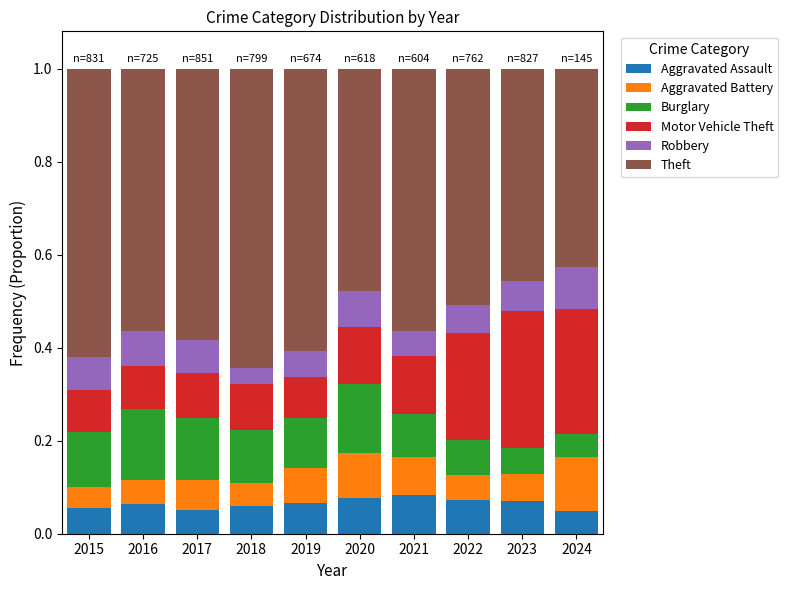

Does the chart contain stacked bars?

Yes